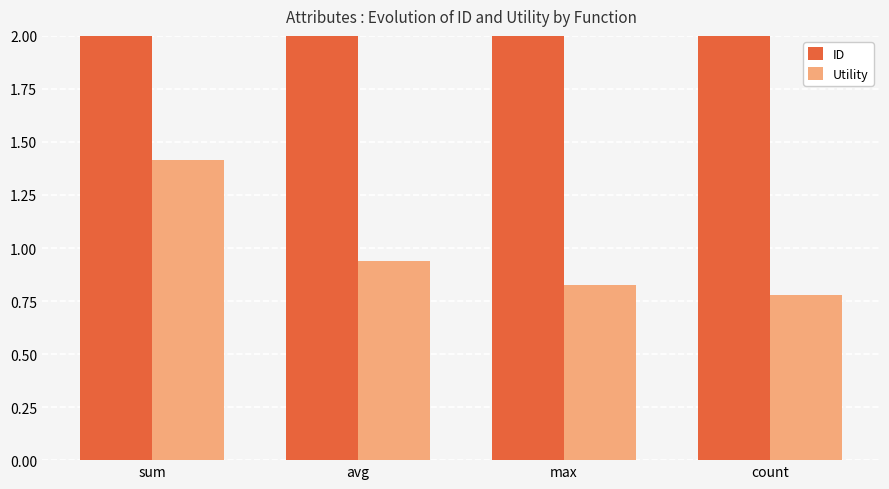

What is the highest value of the Utility series?

1.4